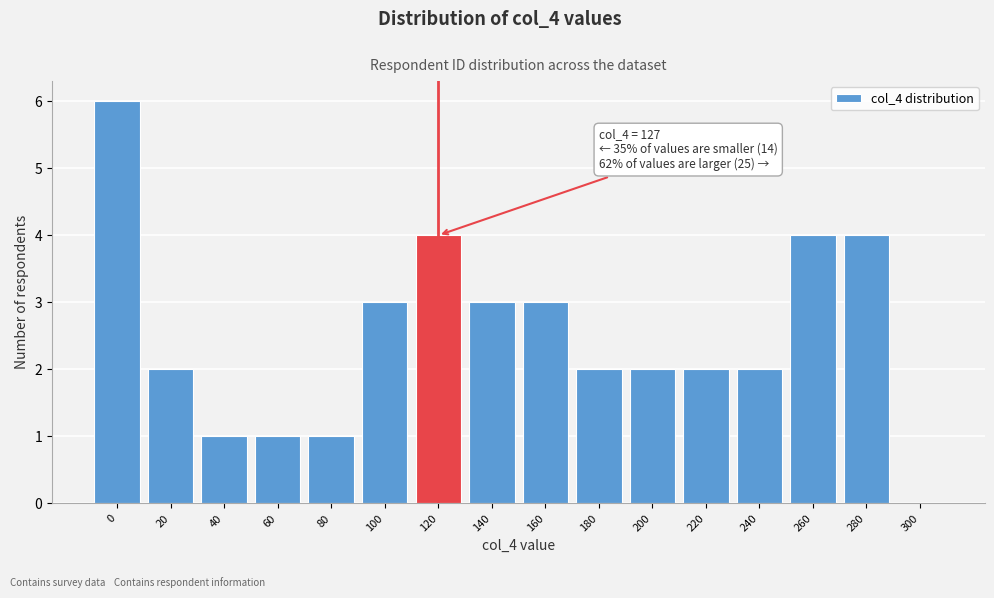

Reading left to right, extract all data points from this chart.

0=6	20=2	40=1	60=1	80=1	100=3	120=4	140=3	160=3	180=2	200=2	220=2	240=2	260=4	280=4	300=0